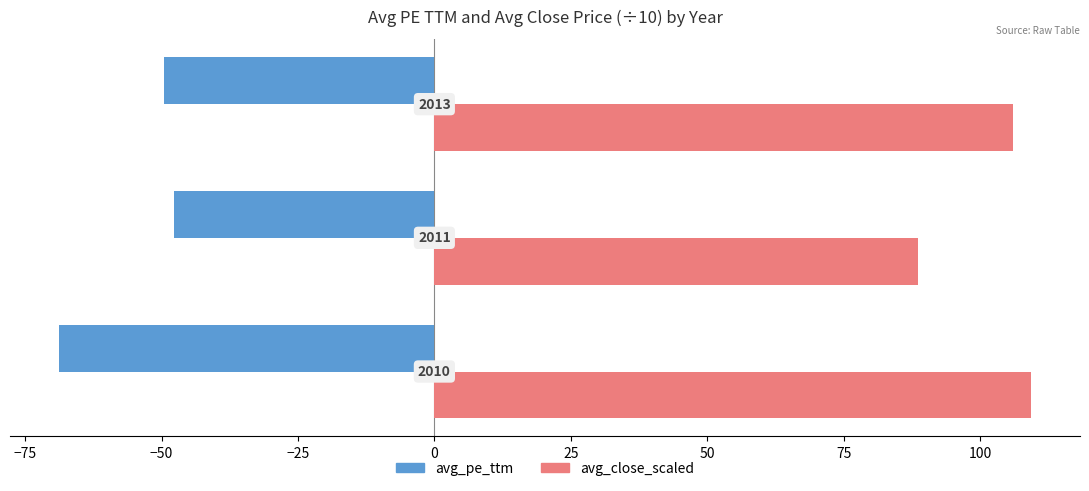

What are all the series names shown in the legend?

avg_pe_ttm, avg_close_scaled